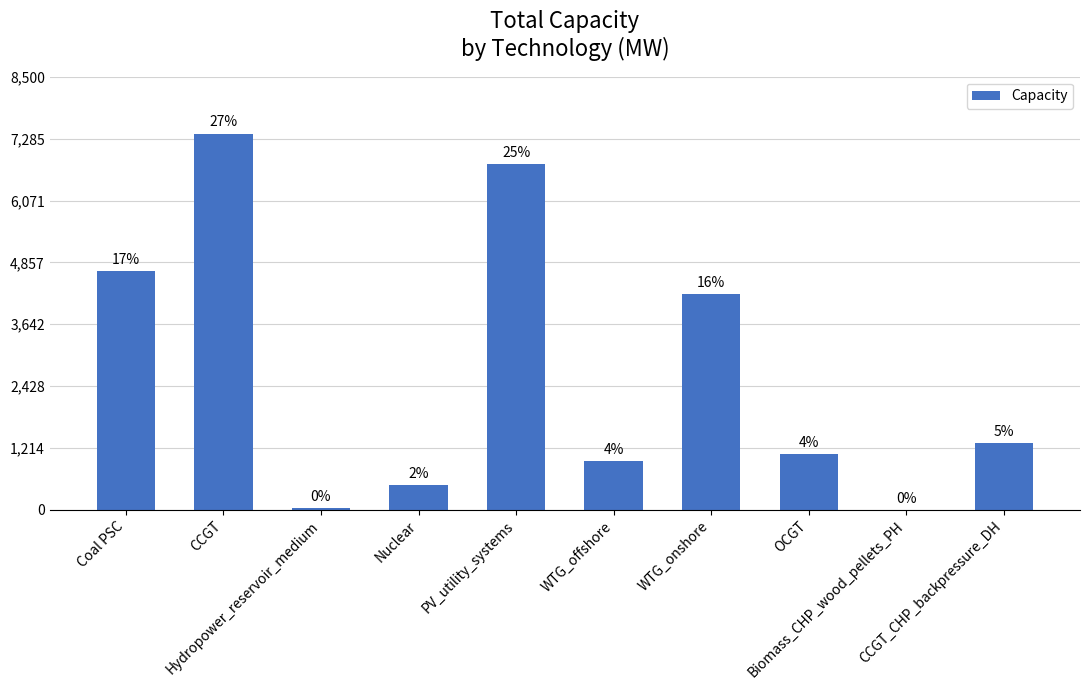

What is the label of the 2nd bar from the left?

CCGT